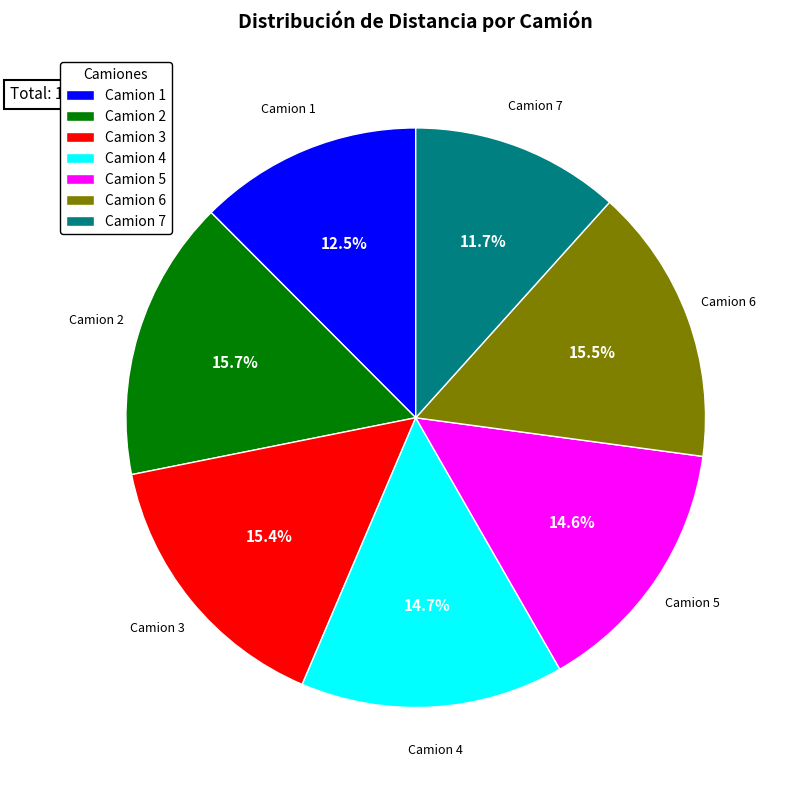

Approximately how many times larger is the value at Camion 6 compared to Camion 7?

1.3